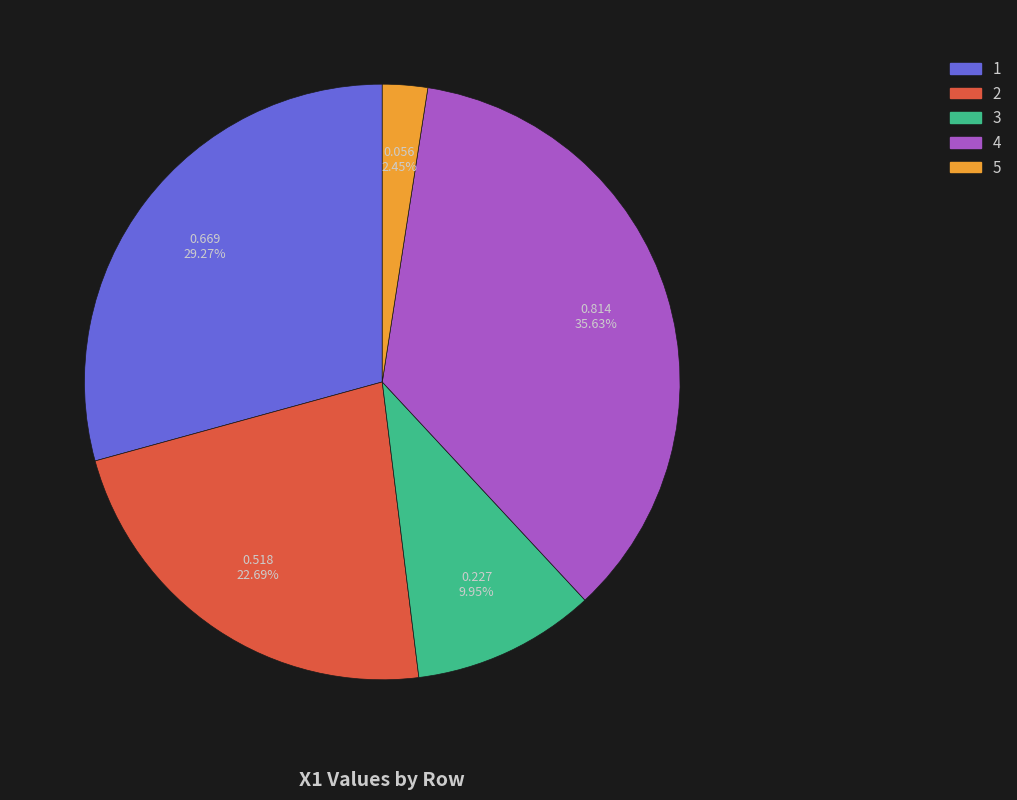

Which has a higher value, 3 or 5?

3